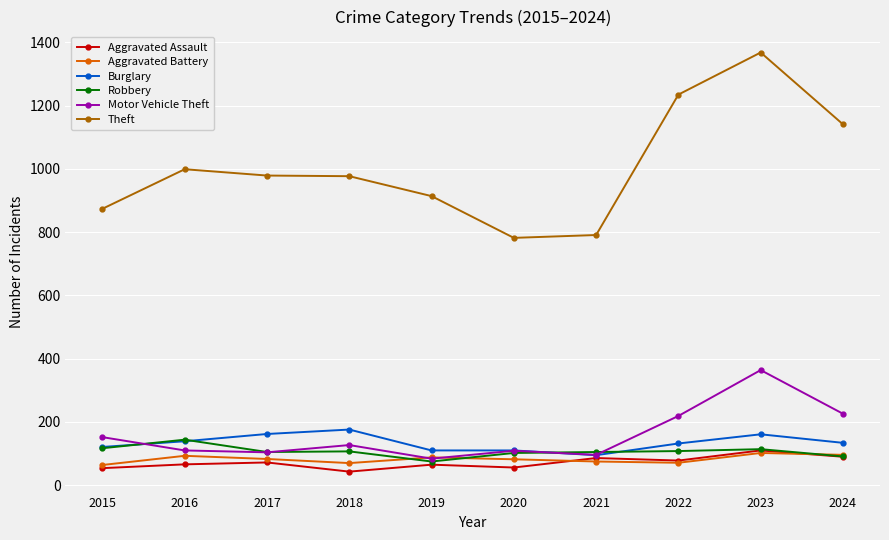

What is the spread (max minus min) of values at 2017?

907